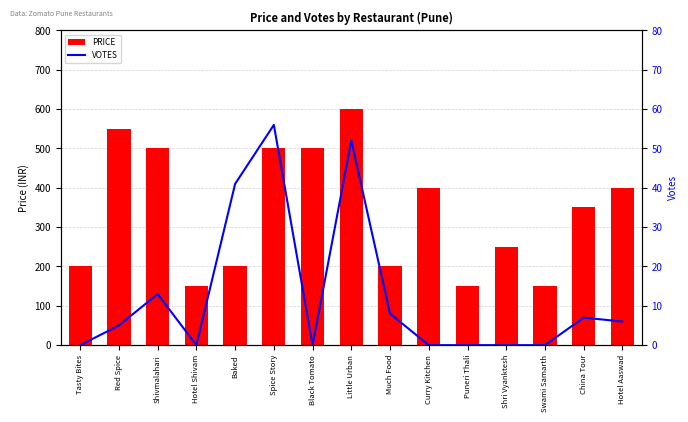

What is the total value across all series at Hotel Aaswad?

406